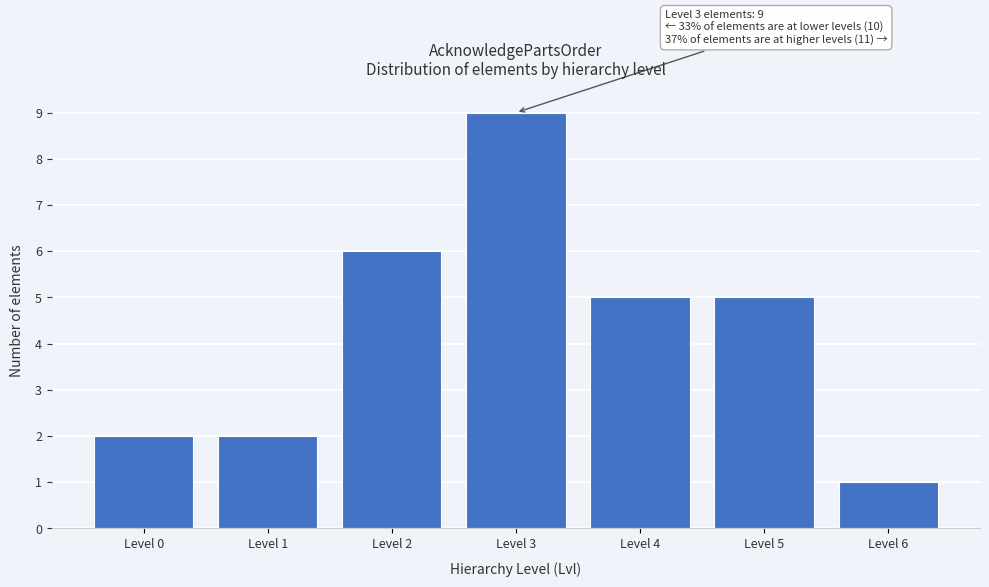

Reading right to left, extract all data points from this chart.

1	5	5	9	6	2	2